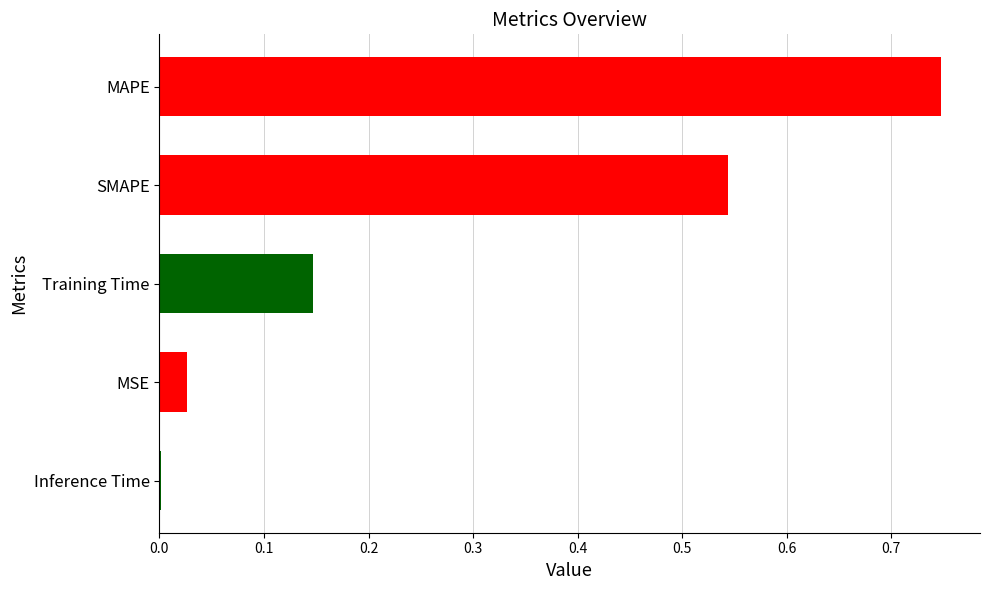

The value at Inference Time is 0.0. True or false?

True